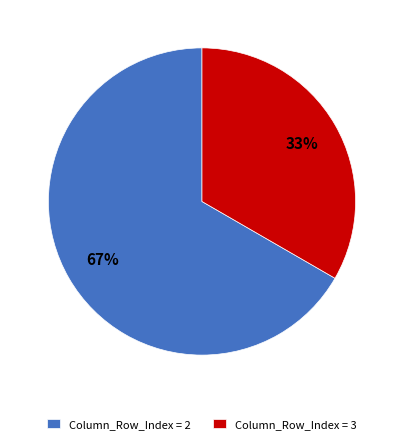

What percentage is the Column_Row_Index = 3 slice, to the nearest percent?

33%